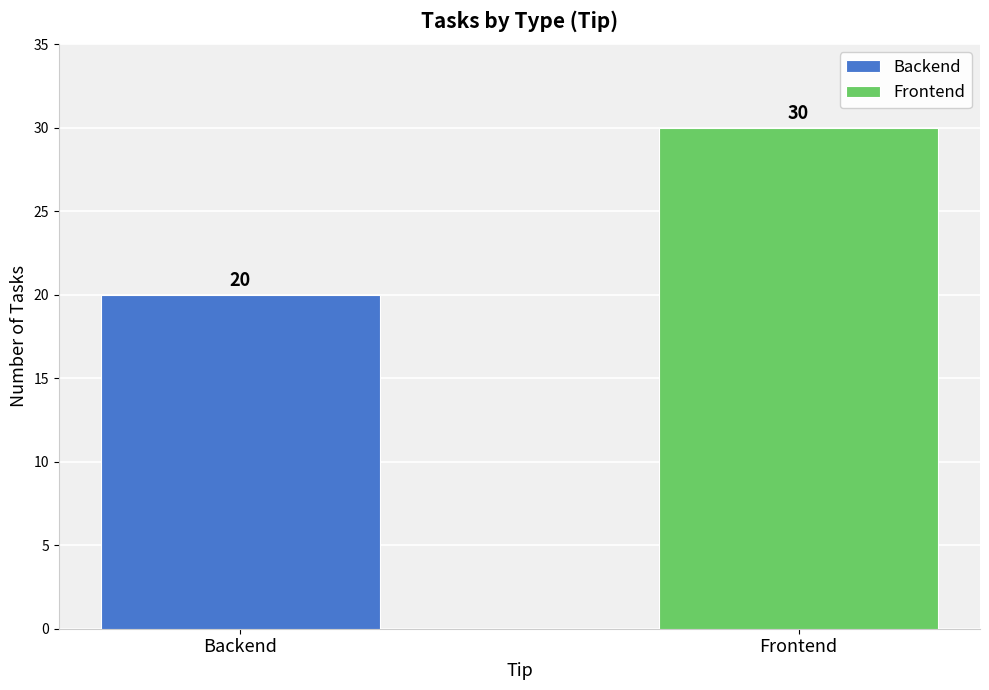

How many bars are there in total?

2